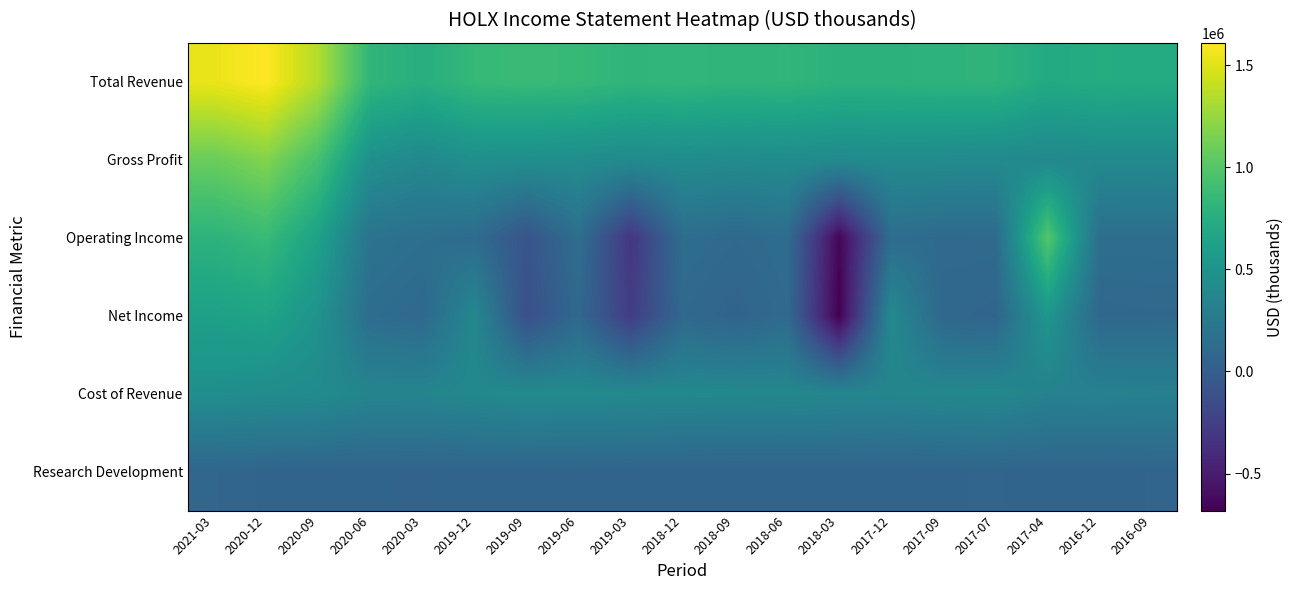

Which has a higher value, 2020-09 or 2017-07?

2020-09